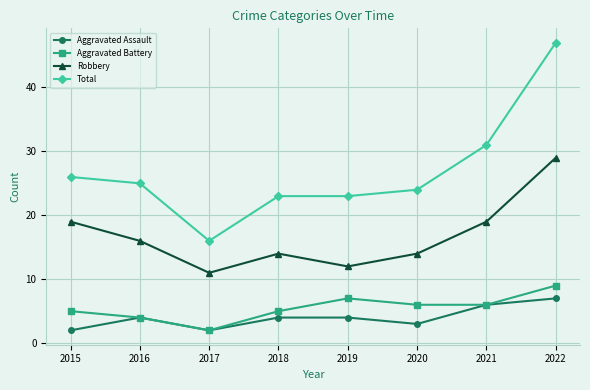

Reading right to left, extract all data points from this chart.

Aggravated Assault: 7	6	3	4	4	2	4	2
Aggravated Battery: 9	6	6	7	5	2	4	5
Robbery: 29	19	14	12	14	11	16	19
Total: 47	31	24	23	23	16	25	26